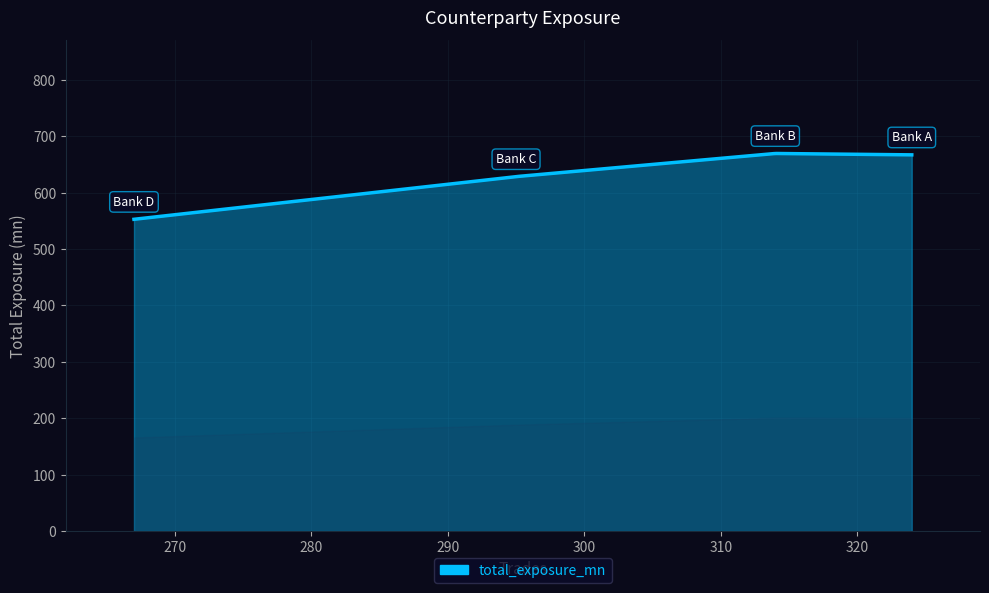

What is the maximum value shown in the chart?

669.2